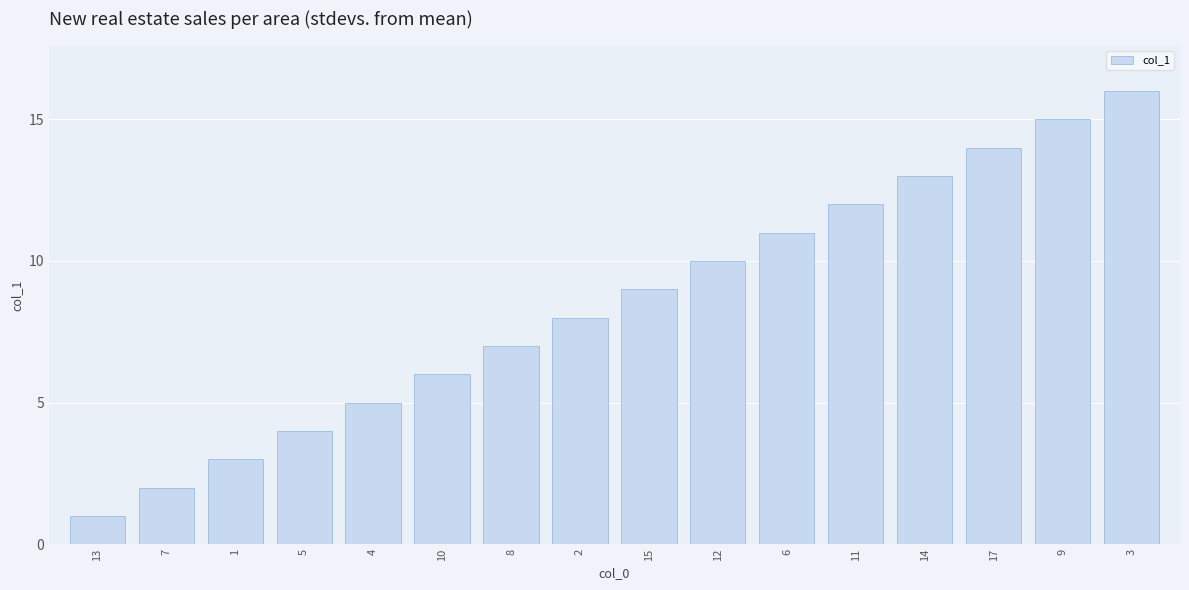

What is the difference between the maximum and minimum values?

15